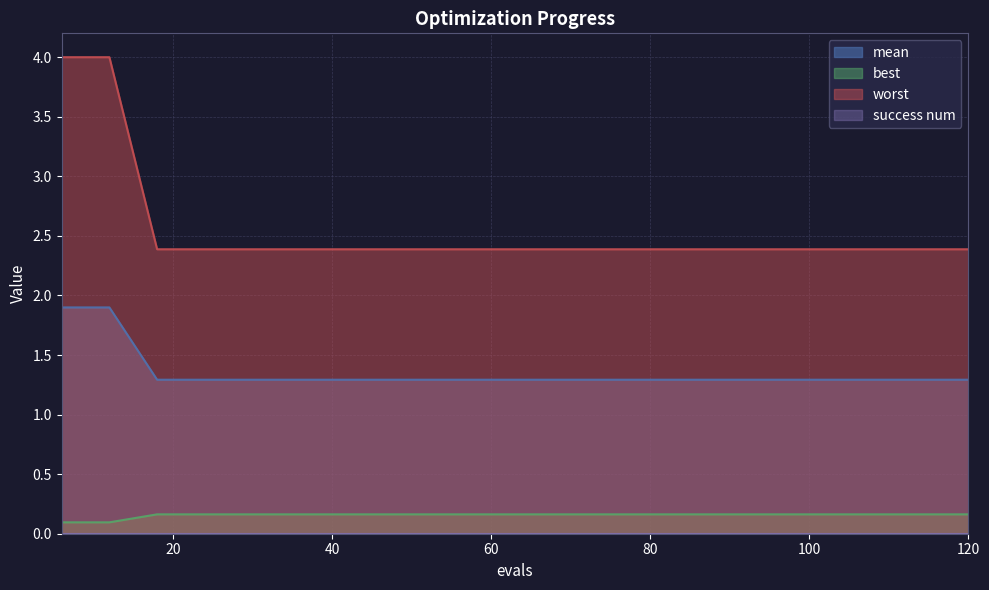

The worst series shows 2.0 at 78. True or false?

False